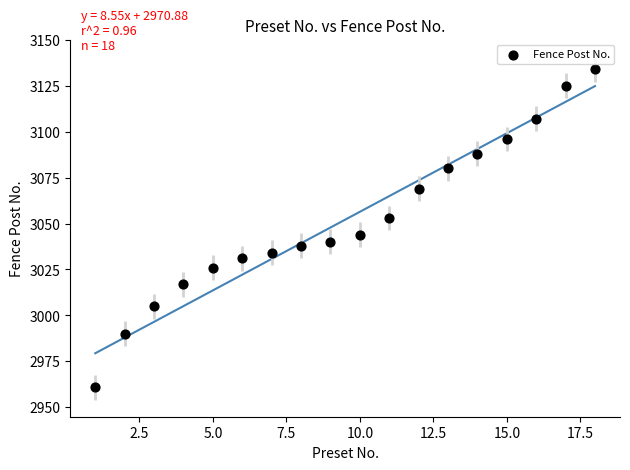

What Y value in the scatter plot is closest to 3047?

3044